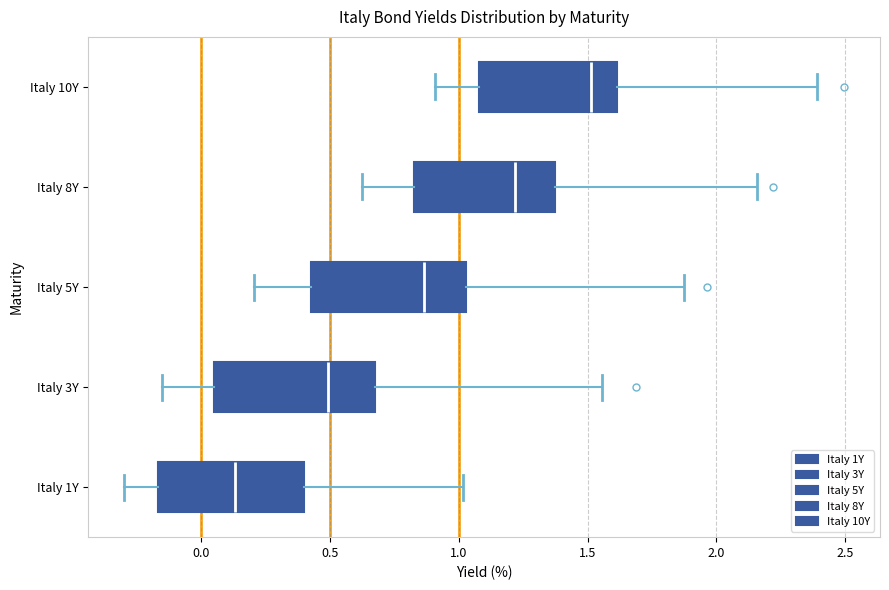

Reading bottom to top, read every box against the x-axis: the position of its median line, the range the box covers, and the ends of its whiskers. The values are not printed on the chart, so give them approximately, as read against the axis.

Italy 1Y: median 0.15, box -0.15 to 0.40, whiskers -0.30 to 1.00
Italy 3Y: median 0.50, box 0.05 to 0.65, whiskers -0.15 to 1.55
Italy 5Y: median 0.85, box 0.45 to 1.05, whiskers 0.20 to 1.85
Italy 8Y: median 1.20, box 0.85 to 1.35, whiskers 0.65 to 2.15
Italy 10Y: median 1.50, box 1.10 to 1.60, whiskers 0.90 to 2.40